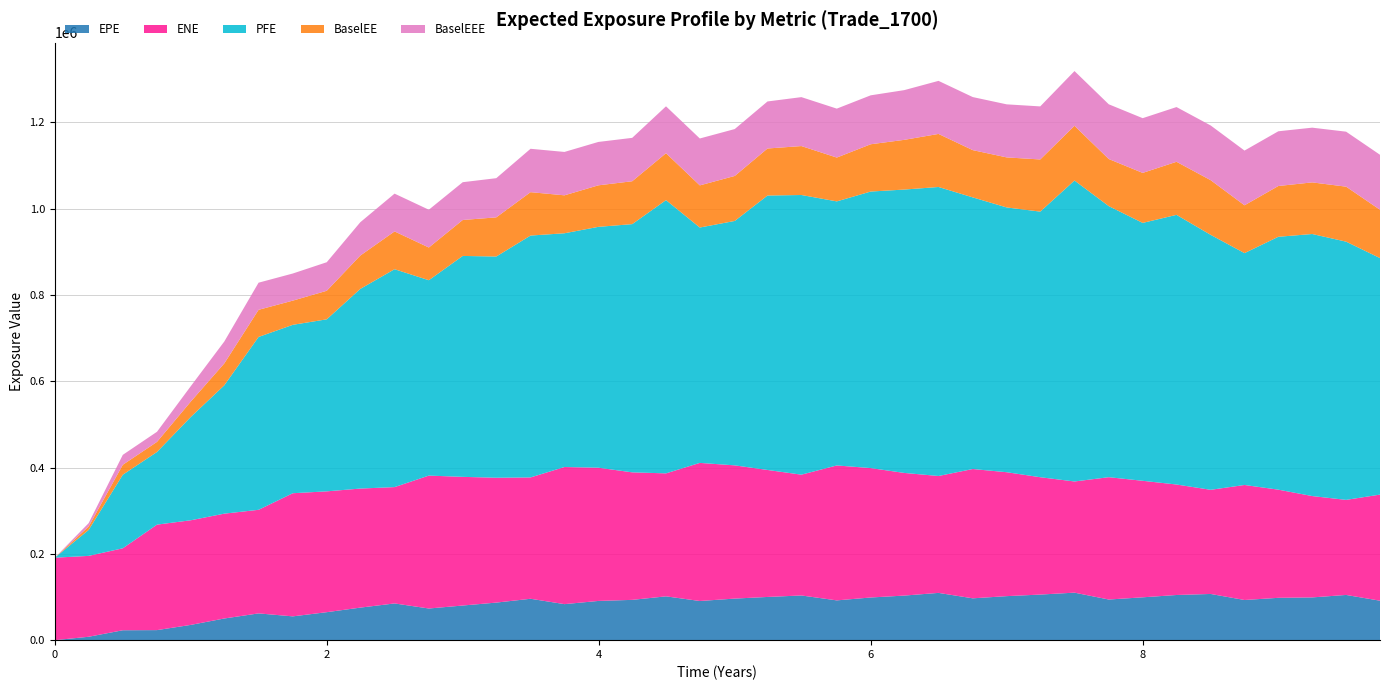

Reading left to right, transcribe all the data shown in this chart.

EPE: 0.0=0.0	0.248873=7866.0	0.50024=22961.6	0.751606=23285.2	1.00024=35382.8	1.24658=50217.4	1.49863=62020.1	1.75068=55135.9	2.0=64839.1	2.24658=75397.4	2.49863=85100.1	2.75068=73348.4	3.0=80261.7	3.24658=87033.2	3.49863=95913.3	3.74795=83473.7	3.99726=90872.4	4.24614=93359.0	4.49478=101527.0	4.74341=90744.4	5.00024=96327.0	5.2411=100127.0	5.49041=103561.0	5.75068=92174.4	6.0=98865.8	6.24658=103304.0	6.49863=109533.0	6.75068=96941.1	7.0=102007.0	7.24658=105636.0	7.49863=110089.0	7.75068=94154.4	8.0=99268.6	8.24887=104662.0	8.50024=107052.0	8.74887=93050.8	8.99751=98112.8	9.24658=99055.6	9.49589=104777.0	9.74521=91432.0
ENE: 0.0=191075.0	0.248873=187400.0	0.50024=189917.0	0.751606=244402.0	1.00024=242436.0	1.24658=242916.0	1.49863=240036.0	1.75068=285346.0	2.0=279973.0	2.24658=275873.0	2.49863=269563.0	2.75068=307980.0	3.0=298140.0	3.24658=289330.0	3.49863=281147.0	3.74795=317709.0	3.99726=308764.0	4.24614=295491.0	4.49478=284947.0	4.74341=319996.0	5.00024=308703.0	5.2411=294242.0	5.49041=279906.0	5.75068=312660.0	6.0=299859.0	6.24658=284206.0	6.49863=270871.0	6.75068=299617.0	7.0=287137.0	7.24658=271927.0	7.49863=257609.0	7.75068=283470.0	8.0=270013.0	8.24887=255999.0	8.50024=241331.0	8.74887=266528.0	8.99751=250614.0	9.24658=234869.0	9.49589=220262.0	9.74521=245838.0
PFE: 0.0=0.0	0.248873=60049.3	0.50024=170444.0	0.751606=168346.0	1.00024=239416.0	1.24658=297411.0	1.49863=400541.0	1.75068=390213.0	2.0=398619.0	2.24658=462606.0	2.49863=504878.0	2.75068=452697.0	3.0=511899.0	3.24658=512558.0	3.49863=560459.0	3.74795=541619.0	3.99726=558048.0	4.24614=575138.0	4.49478=633181.0	4.74341=545373.0	5.00024=566340.0	5.2411=635889.0	5.49041=648016.0	5.75068=611846.0	6.0=640771.0	6.24658=656565.0	6.49863=669661.0	6.75068=629384.0	7.0=613510.0	7.24658=615409.0	7.49863=697345.0	7.75068=628084.0	8.0=597564.0	8.24887=624812.0	8.50024=590743.0	8.74887=537228.0	8.99751=585940.0	9.24658=607171.0	9.49589=598362.0	9.74521=548046.0
BaselEE: 0.0=0.0	0.248873=7878.2	0.50024=23033.5	0.751606=23403.9	1.00024=35645.3	1.24658=50725.6	1.49863=62851.3	1.75068=56057.0	2.0=66134.9	2.24658=77228.9	2.49863=87547.7	2.75068=75787.4	3.0=83288.6	3.24658=90759.9	3.49863=100526.0	3.74795=87925.0	3.99726=96196.7	4.24614=99370.9	4.49478=108660.0	4.74341=97653.5	5.00024=104250.0	5.2411=108981.0	5.49041=113385.0	5.75068=101542.0	6.0=109557.0	6.24658=115196.0	6.49863=122929.0	6.75068=109498.0	7.0=115954.0	7.24658=120860.0	7.49863=126792.0	7.75068=109161.0	8.0=115848.0	8.24887=122970.0	8.50024=126643.0	8.74887=110827.0	8.99751=117650.0	9.24658=119611.0	9.49589=127404.0	9.74521=111955.0
BaselEEE: 0.0=0.0	0.248873=7878.2	0.50024=23033.5	0.751606=23403.9	1.00024=35645.3	1.24658=50725.6	1.49863=62851.3	1.75068=62851.3	2.0=66134.9	2.24658=77228.9	2.49863=87547.7	2.75068=87547.7	3.0=87547.7	3.24658=90759.9	3.49863=100526.0	3.74795=100526.0	3.99726=100526.0	4.24614=100526.0	4.49478=108660.0	4.74341=108660.0	5.00024=108660.0	5.2411=108981.0	5.49041=113385.0	5.75068=113385.0	6.0=113385.0	6.24658=115196.0	6.49863=122929.0	6.75068=122929.0	7.0=122929.0	7.24658=122929.0	7.49863=126792.0	7.75068=126792.0	8.0=126792.0	8.24887=126792.0	8.50024=126792.0	8.74887=126792.0	8.99751=126792.0	9.24658=126792.0	9.49589=127404.0	9.74521=127404.0